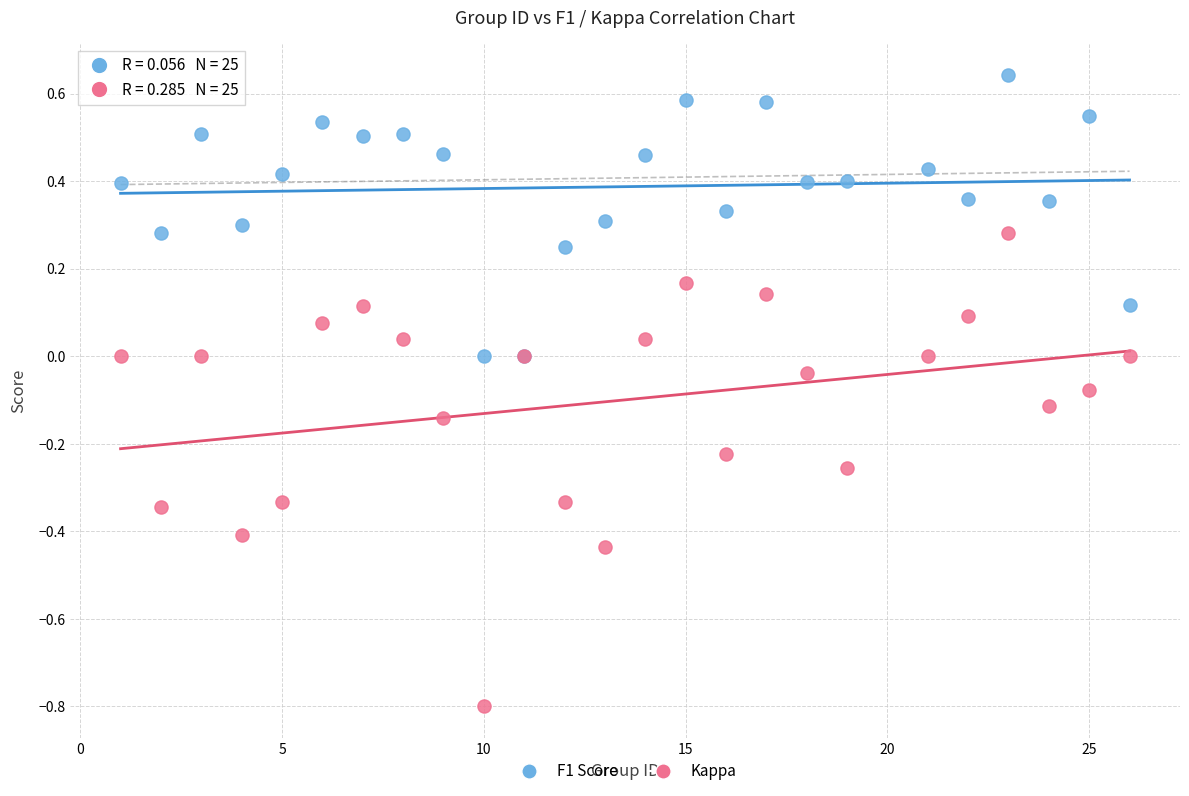

Which series contains the highest Y value?

F1 Score